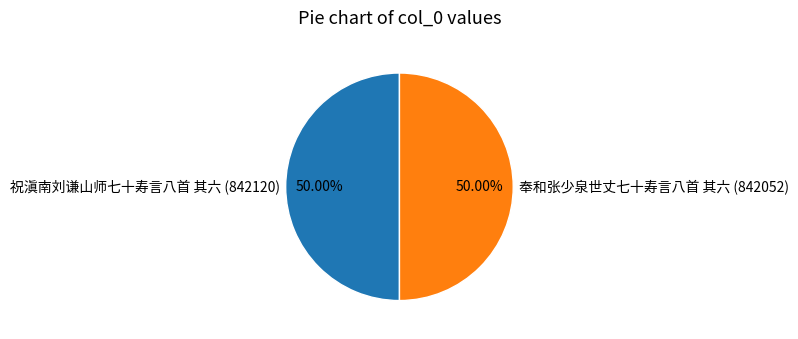

What is the ratio of the value at 祝滇南刘谦山师七十寿言八首 其六 (842120) to the value at 奉和张少泉世丈七十寿言八首 其六 (842052)?

1.0